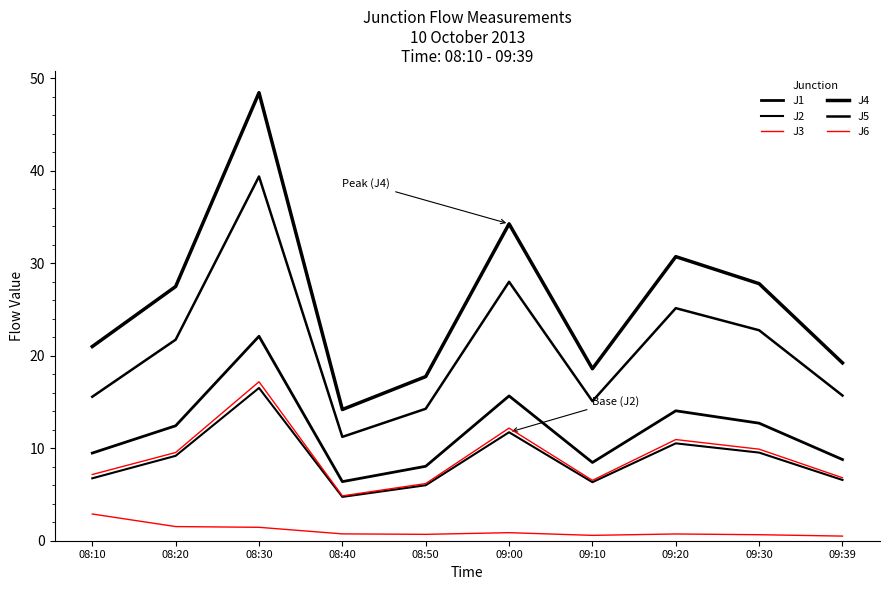

At 08:40, list the series in order from smallest to largest.

J3, J2, J6, J1, J5, J4